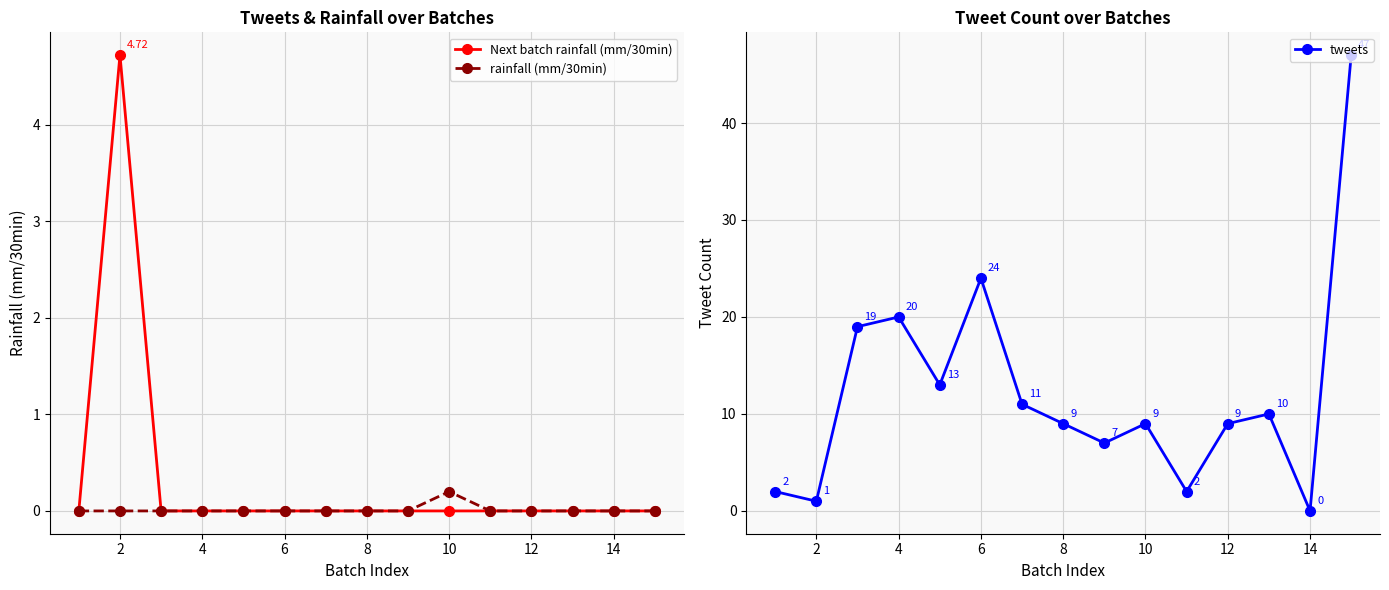

What is the sum of all tweets values?

183